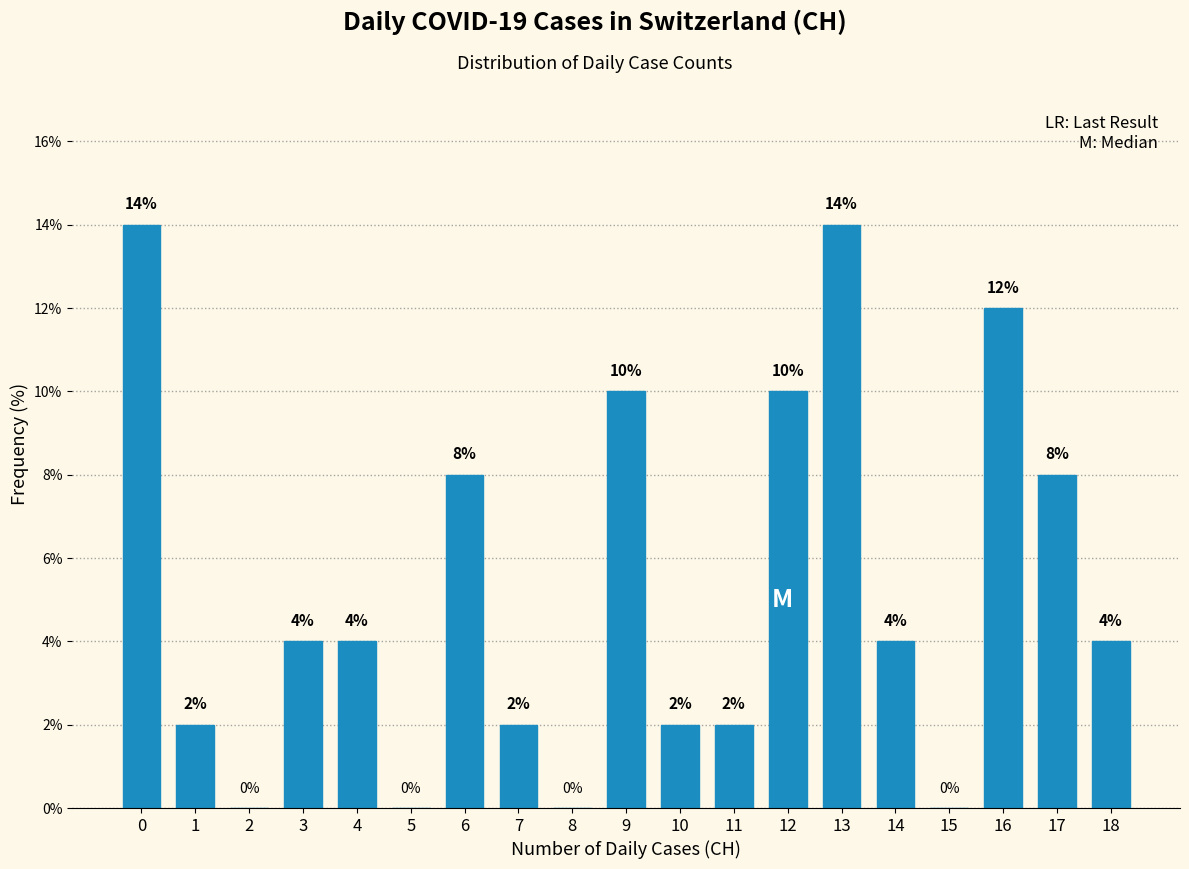

Reading left to right, list all the values displayed in this chart.

0=14.0	1=2.0	2=0.0	3=4.0	4=4.0	5=0.0	6=8.0	7=2.0	8=0.0	9=10.0	10=2.0	11=2.0	12=10.0	13=14.0	14=4.0	15=0.0	16=12.0	17=8.0	18=4.0